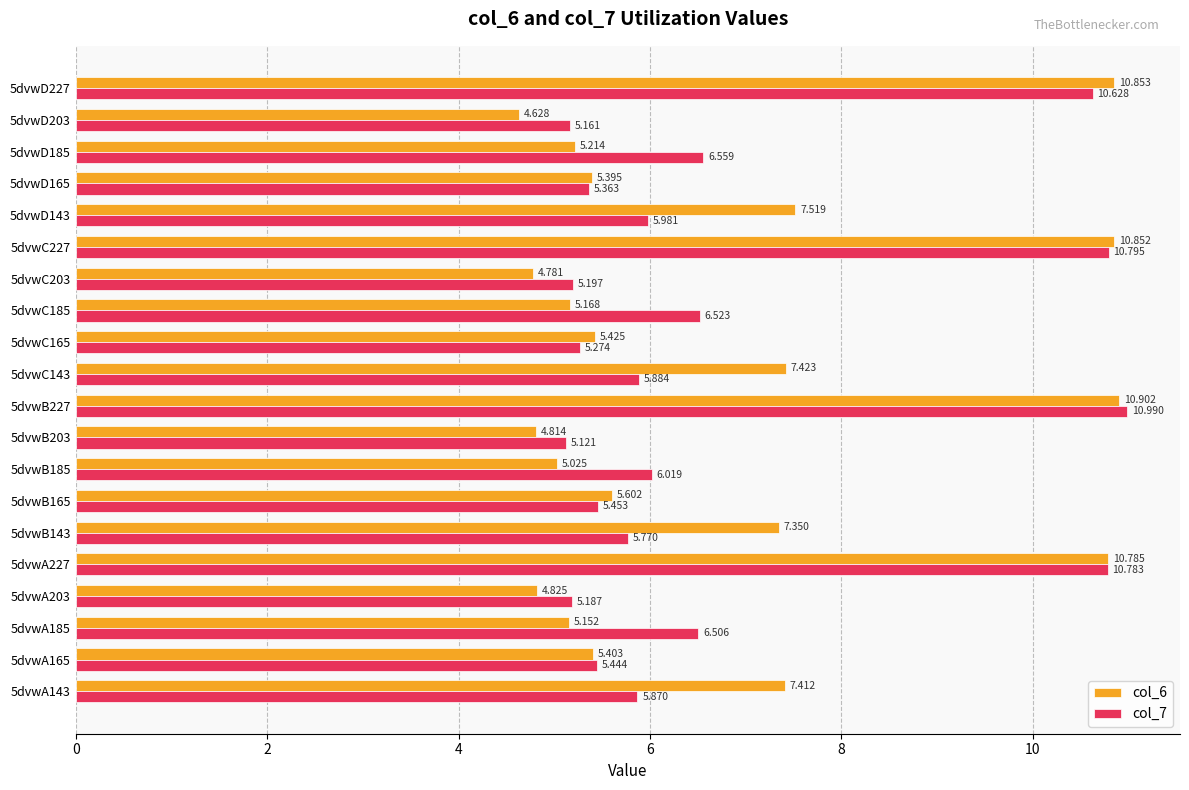

Is the value of col_7 at 5dvwD165 greater than the value of col_6 at 5dvwB143?

No